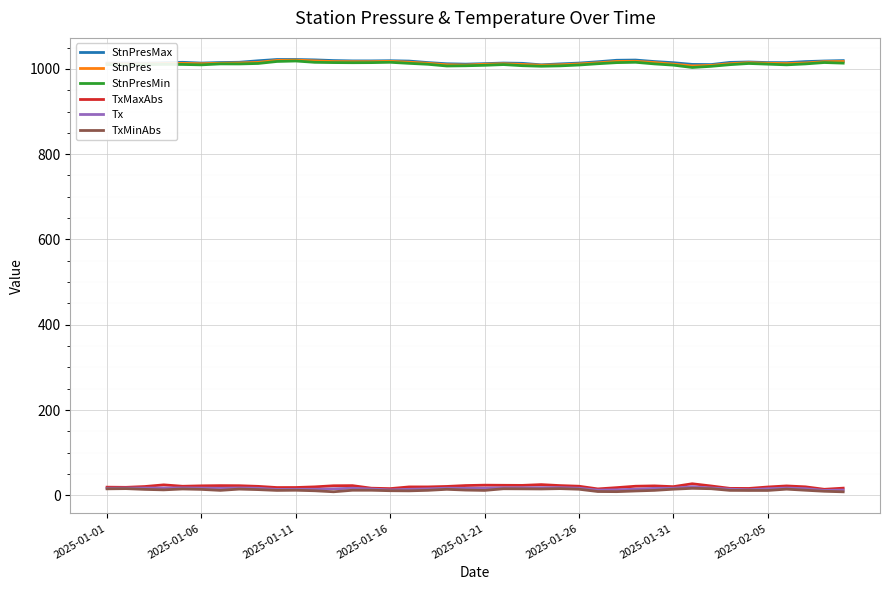

True or false: TxMaxAbs and StnPres intersect in this chart.

False